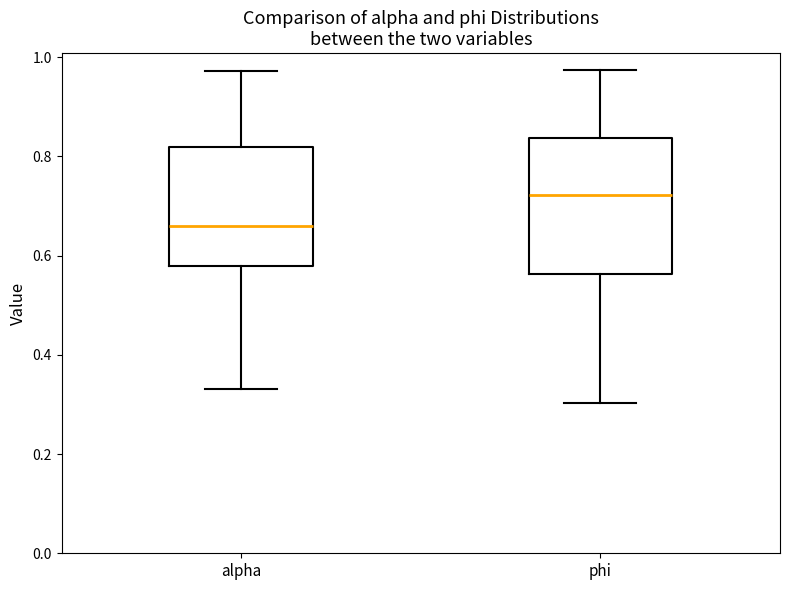

Which box is the tallest, from its lower edge to its upper edge?

phi